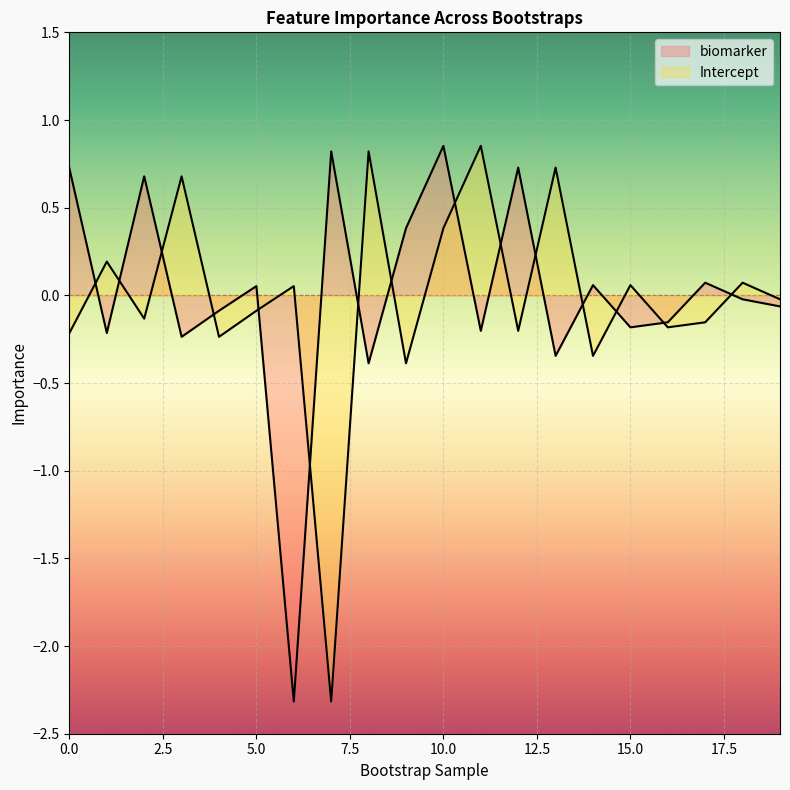

What are all the series names shown in the legend?

biomarker, Intercept